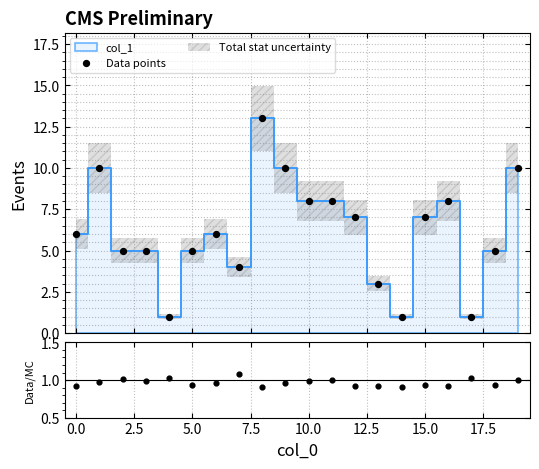

Is the value of Data points at 12 greater than the value of Data/MC at 15.0?

Yes